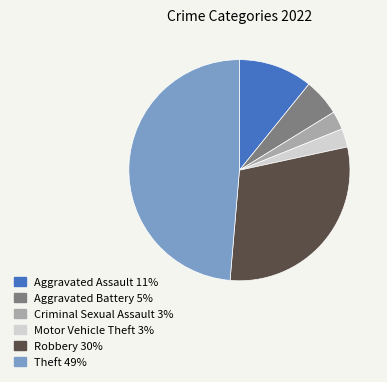

The Criminal Sexual Assault slice represents 3% of the pie. True or false?

True